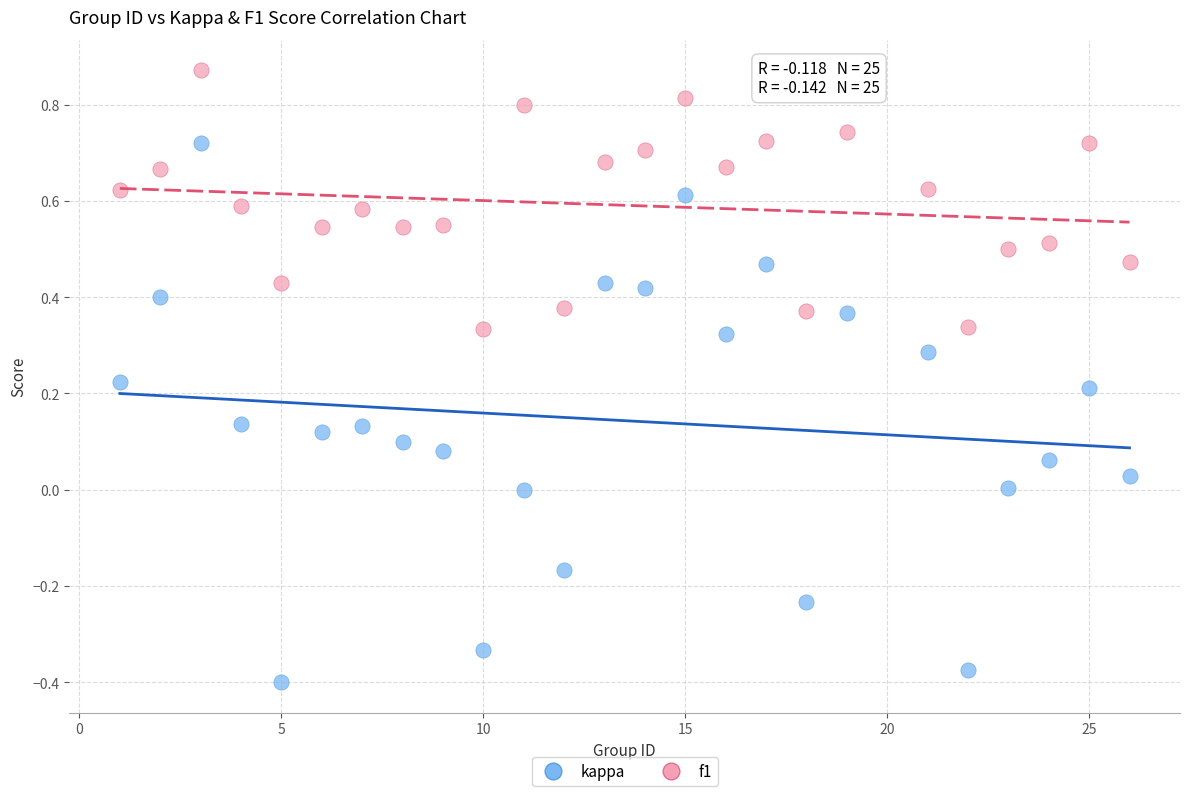

Which series reaches the maximum Y coordinate?

f1